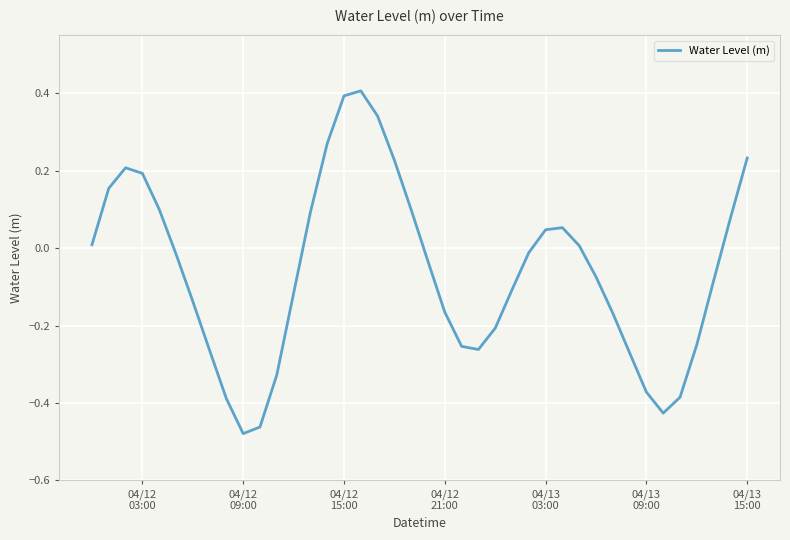

What is the greatest value displayed?

0.4